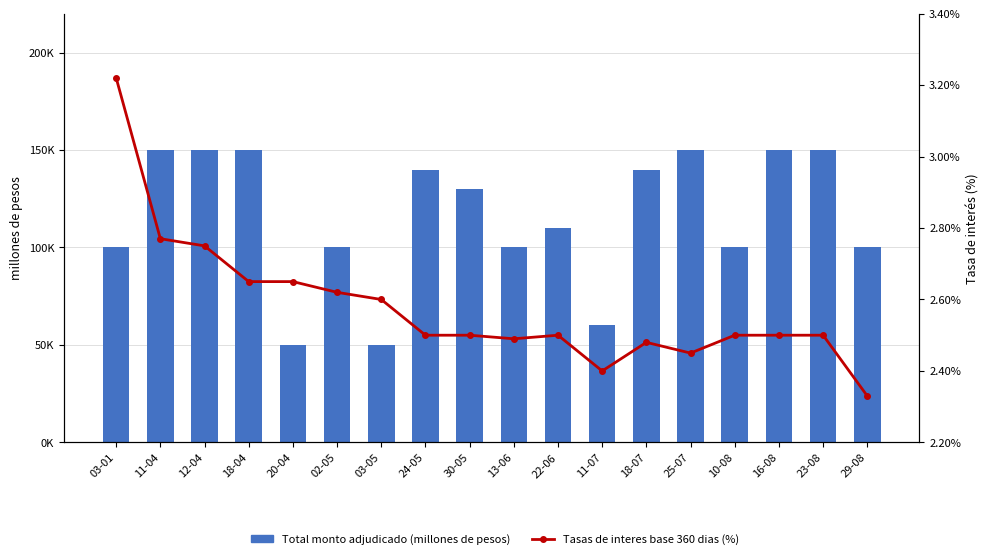

At how many categories does at least one series exceed 14003?

18